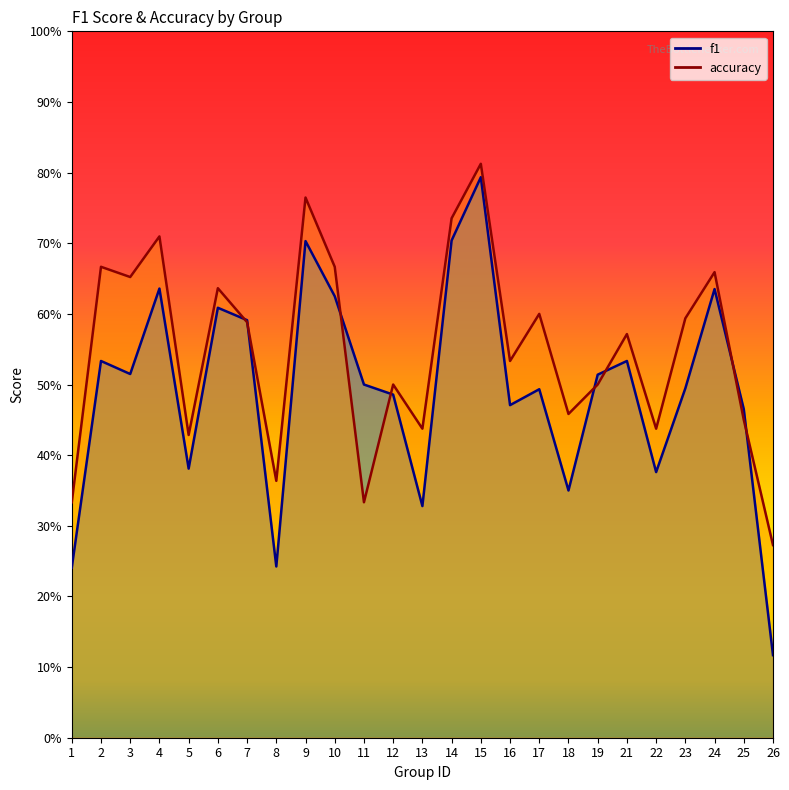

What is the sum of the accuracy values at 4 and 21?

1.3